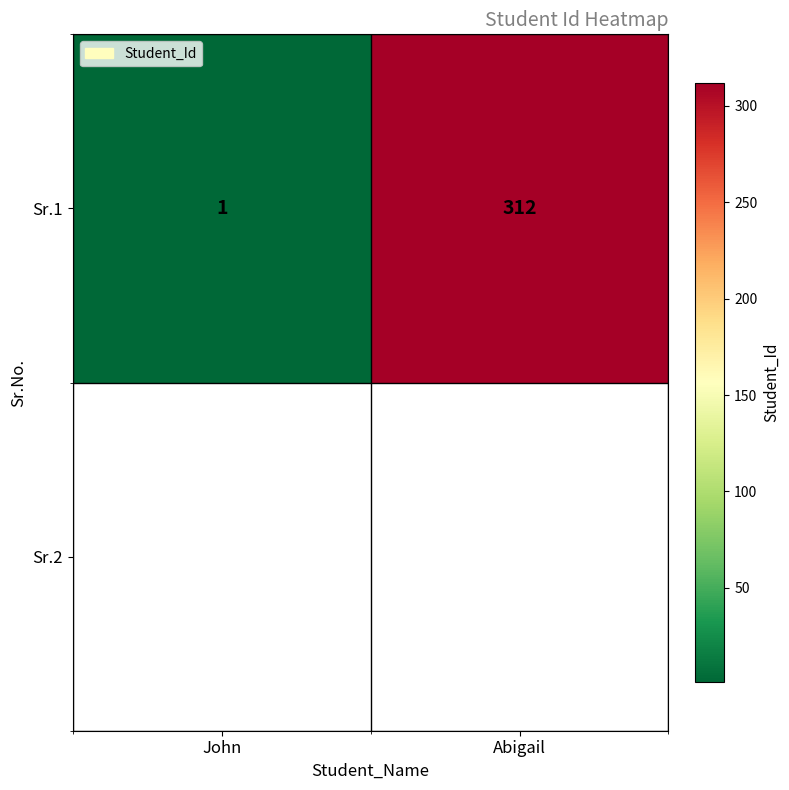

The value at John is 1. True or false?

True